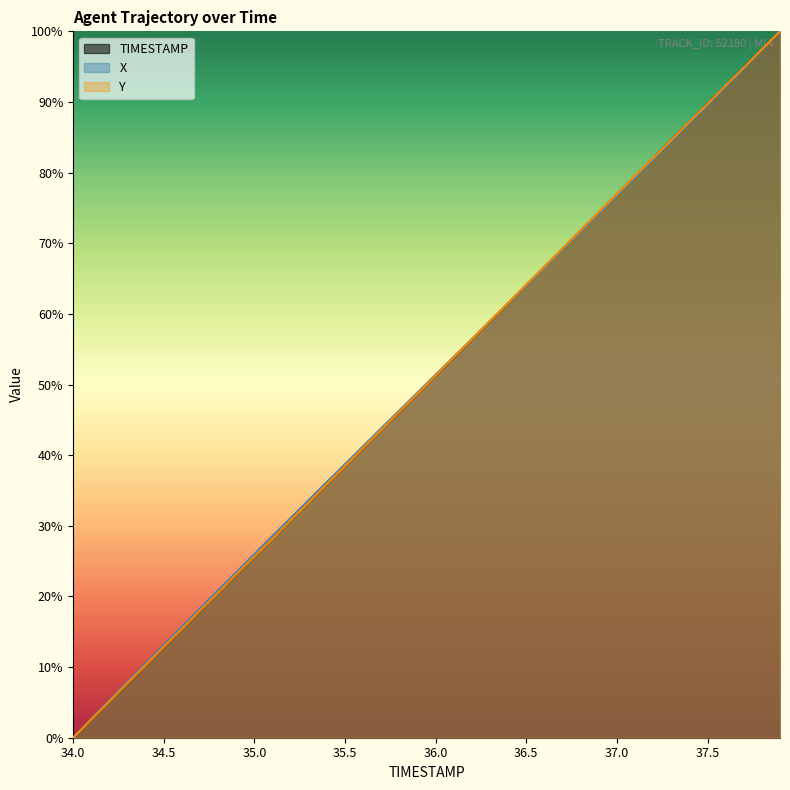

At how many categories does at least one series exceed 0?

39